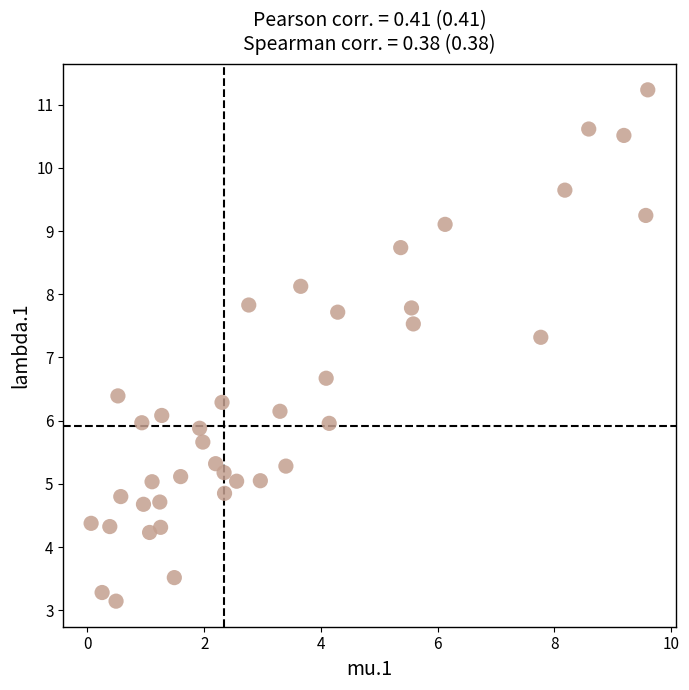

What is the range of Y values (max minus min)?

8.1